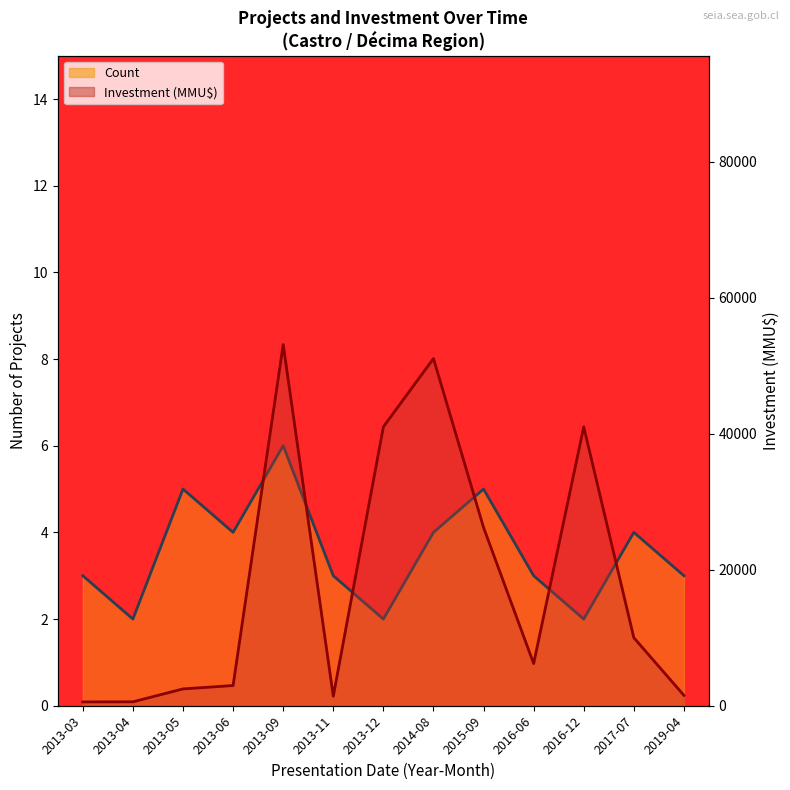

Reading left to right, extract all data points from this chart.

Count: 2013-03=3	2013-04=2	2013-05=5	2013-06=4	2013-09=6	2013-11=3	2013-12=2	2014-08=4	2015-09=5	2016-06=3	2016-12=2	2017-07=4	2019-04=3
Investment (MMU$): 2013-03=561	2013-04=578	2013-05=2475	2013-06=2970	2013-09=53090	2013-11=1400	2013-12=41000	2014-08=51040	2015-09=26200	2016-06=6205	2016-12=41000	2017-07=10000	2019-04=1528